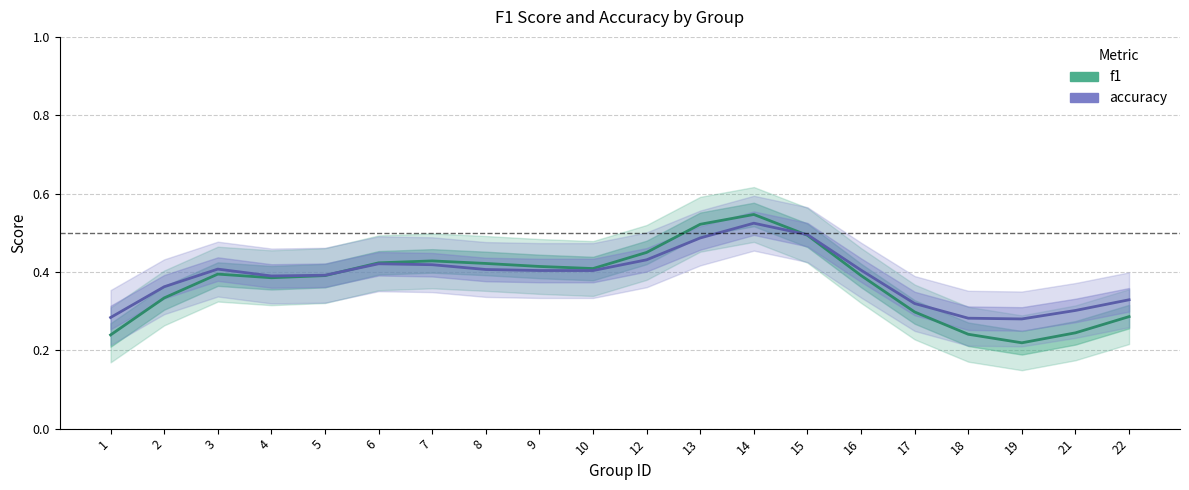

What is the sum of the accuracy values at 2 and 19?

0.6